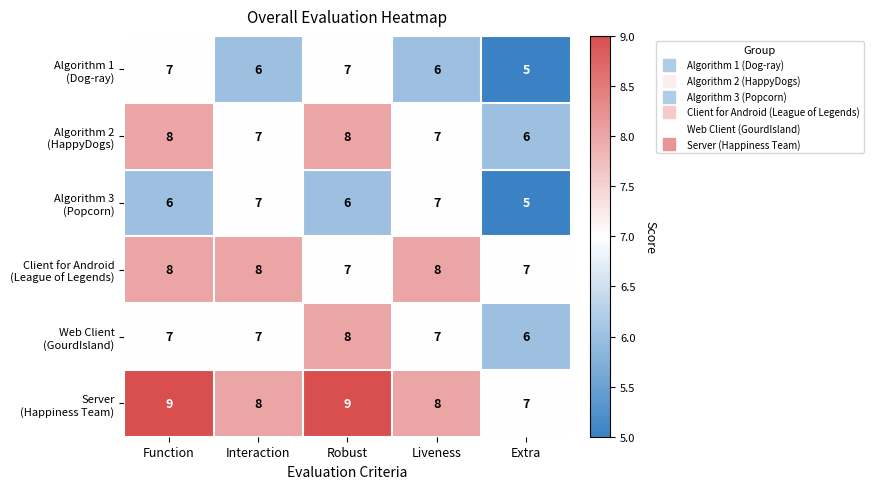

What is the difference between the highest and lowest values at Robust?

3